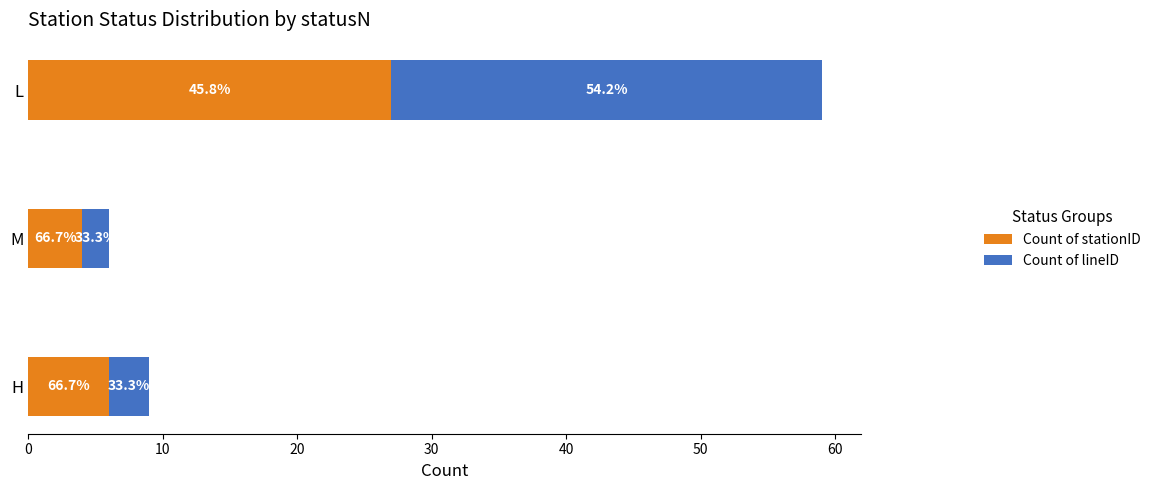

What is the average value of the Count of stationID series?

12